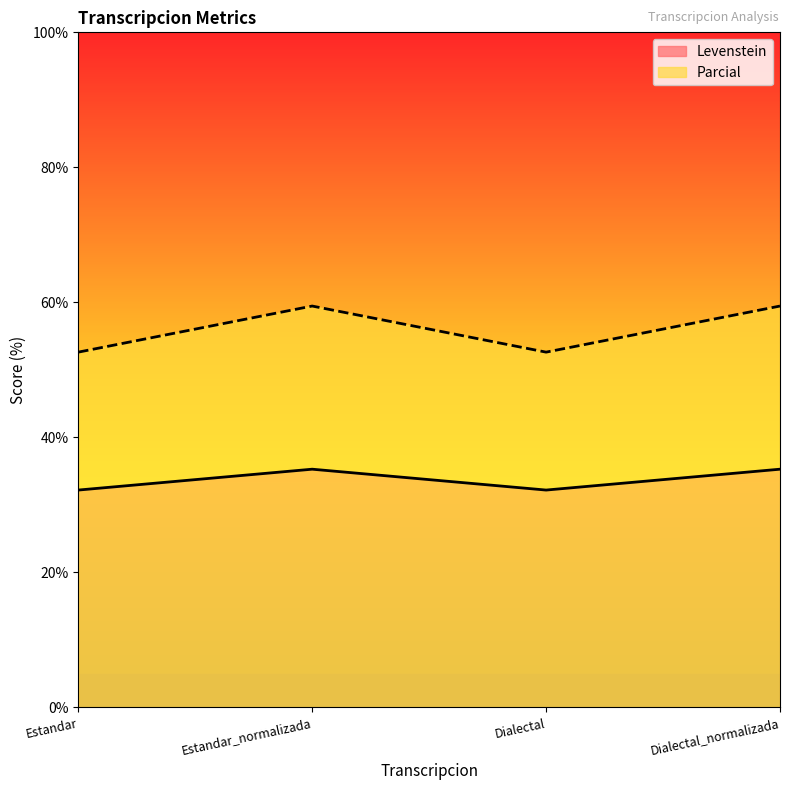

Between Estandar_normalizada and Dialectal, which series saw the biggest shift?

Parcial